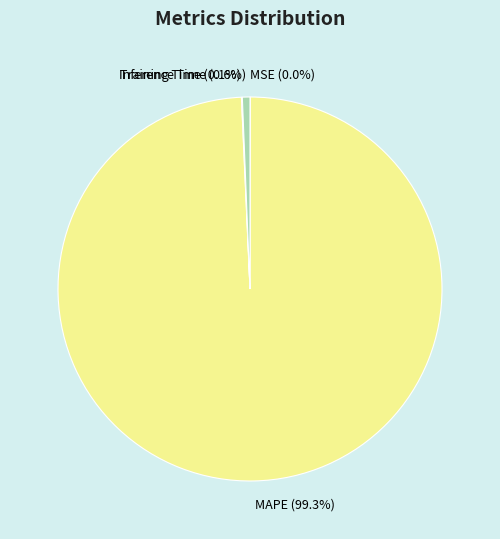

True or false: Inference Time accounts for 1% of the total.

True